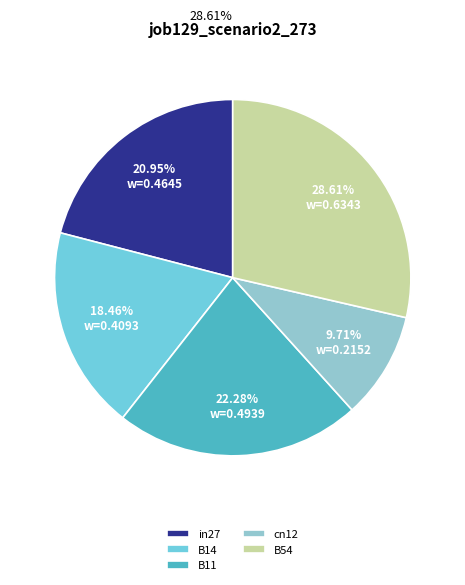

Does B11 represent more than half of the total?

No